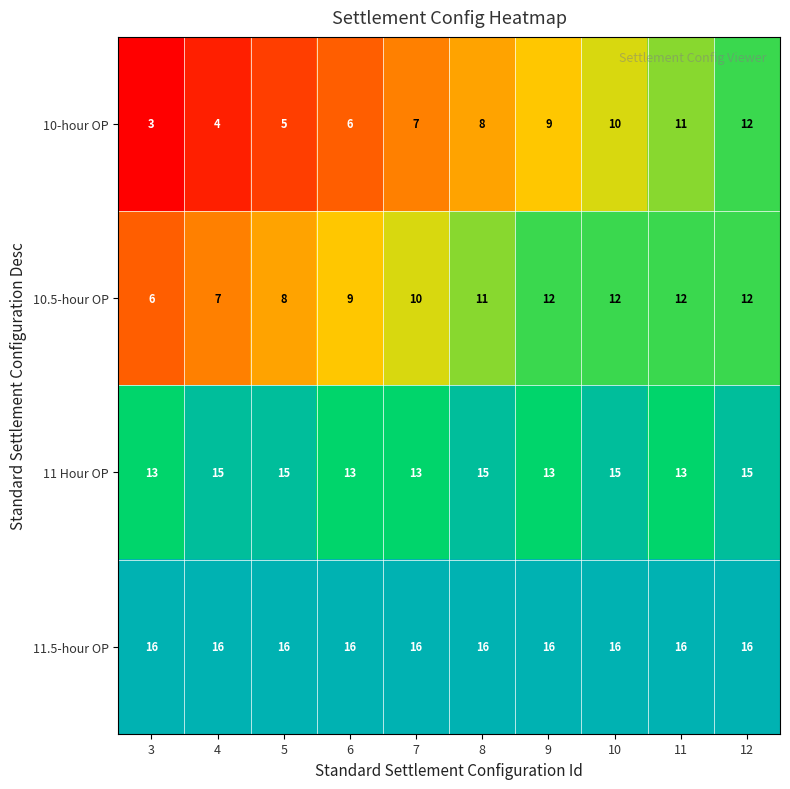

Is it true that 11 Hour OP equals 8 at 10?

False